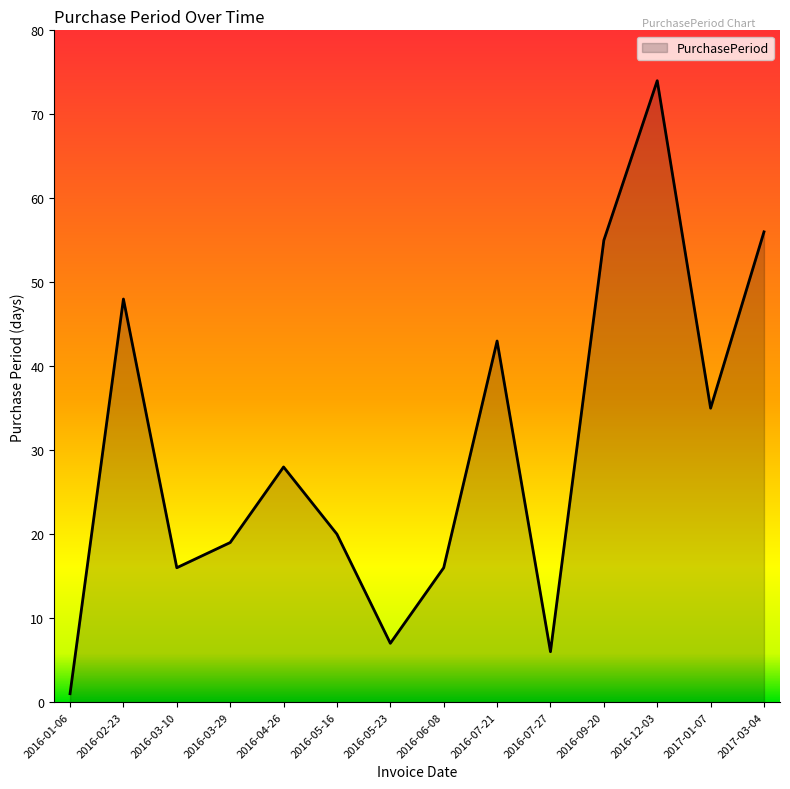

True or false: the data shows 19 at 2016-03-29.

True